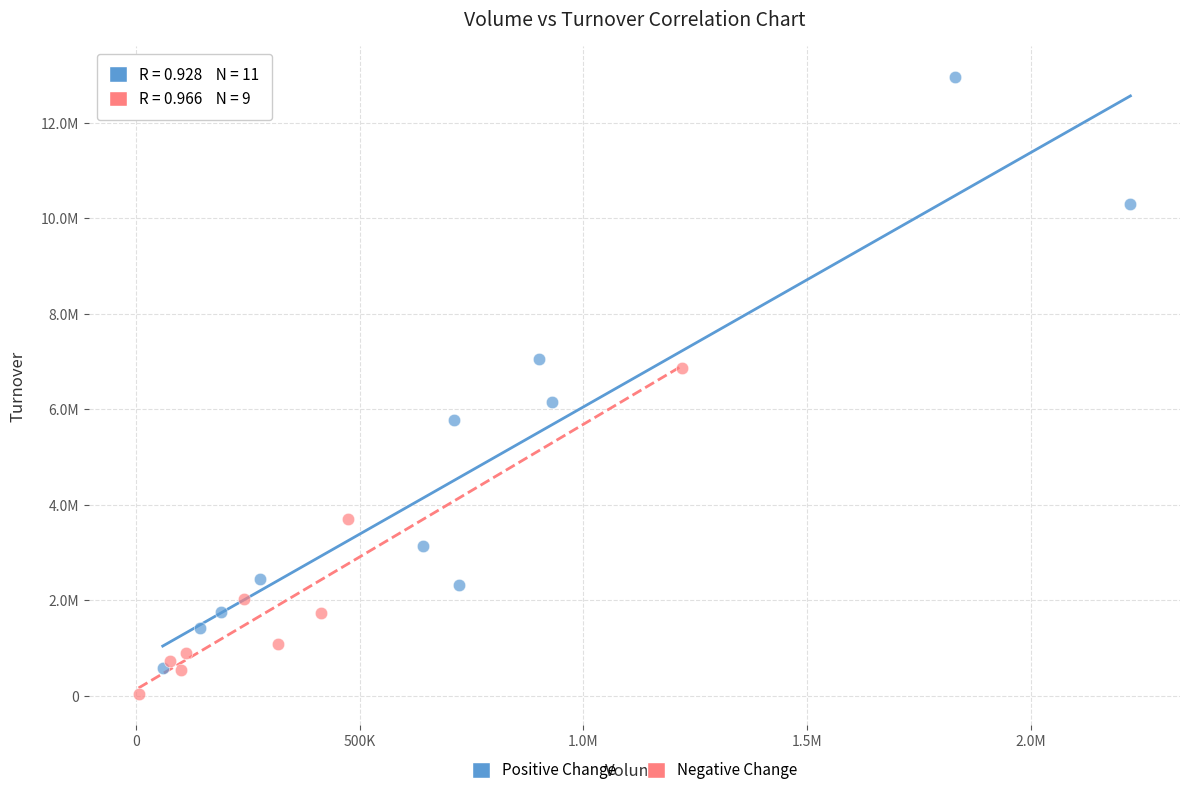

What are all the series names shown in the legend?

Positive Change, Negative Change